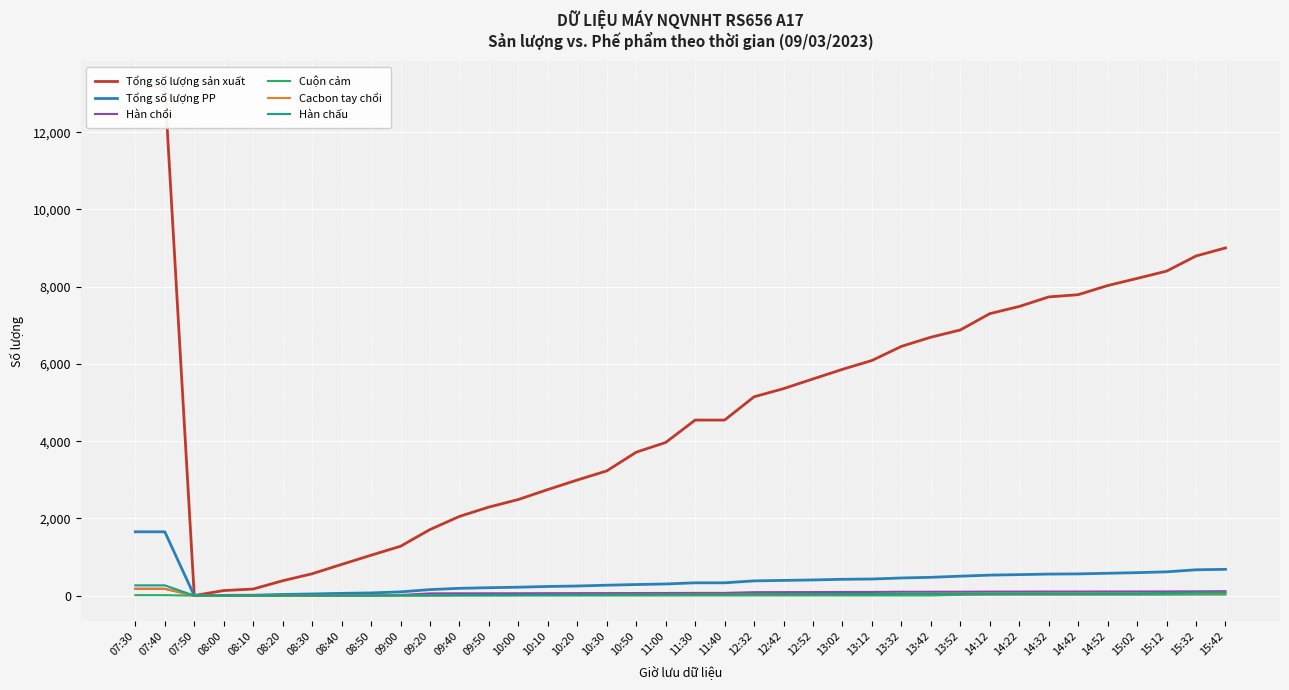

Is this an area chart (filled region under the line)?

No